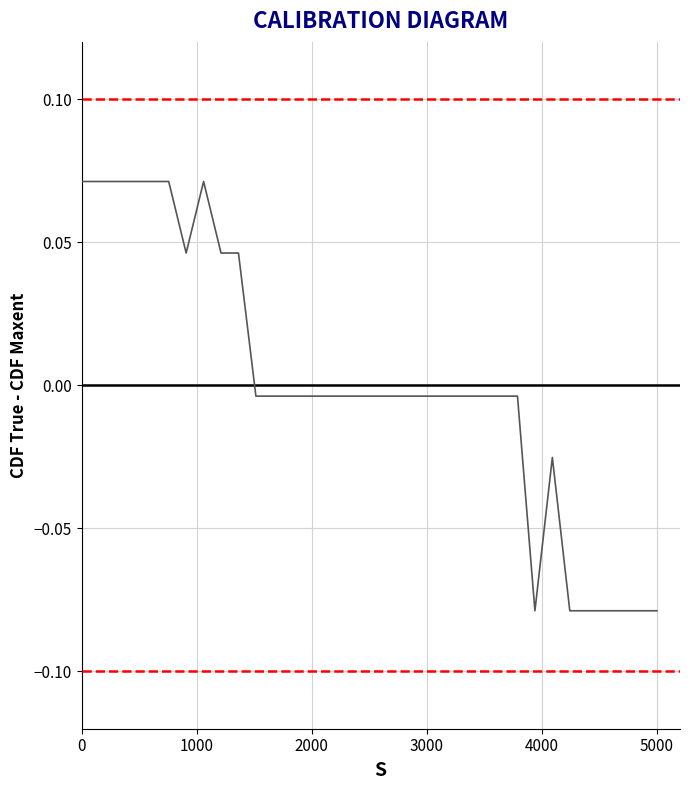

How many values are below 0?

24